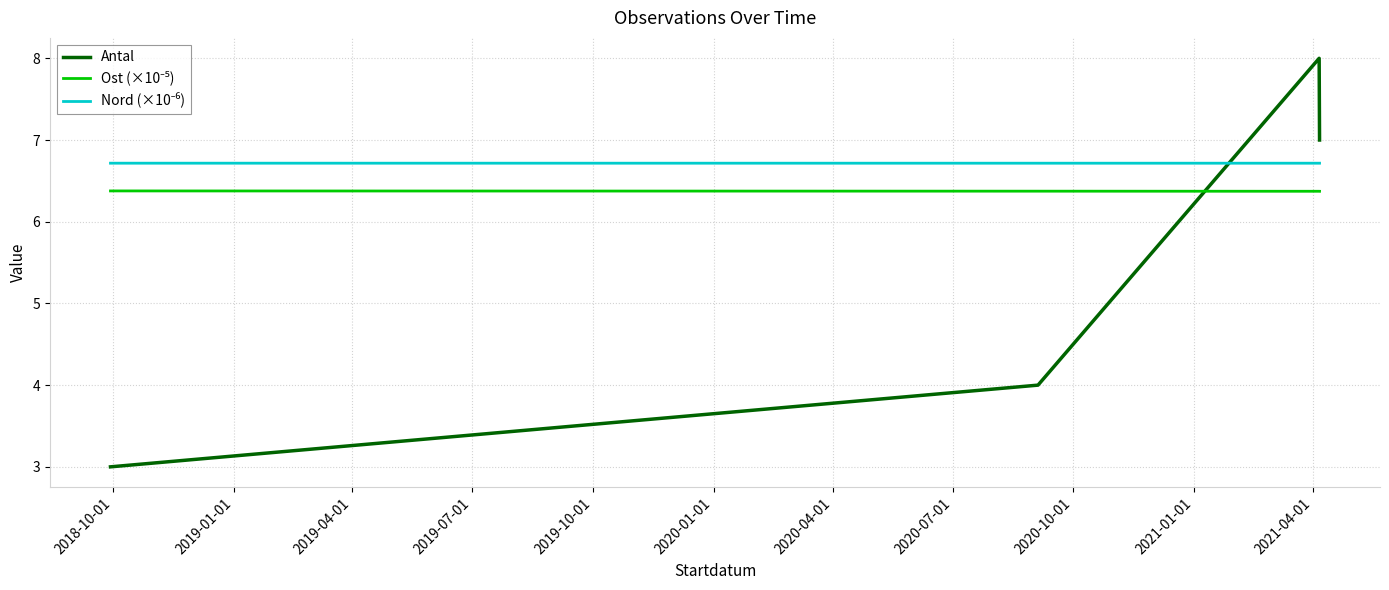

What is the maximum value for Antal?

8.0